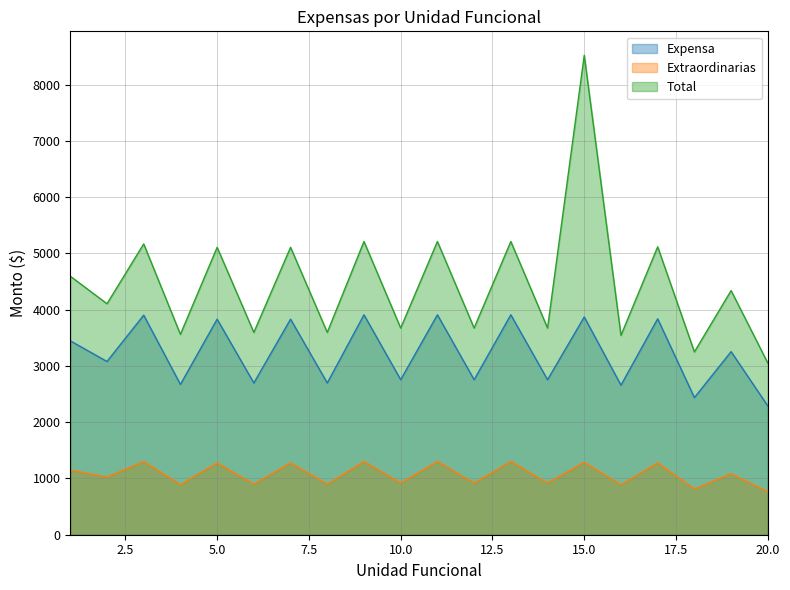

What is the difference between the maximum and second lowest values in the Extraordinarias series?

490.5